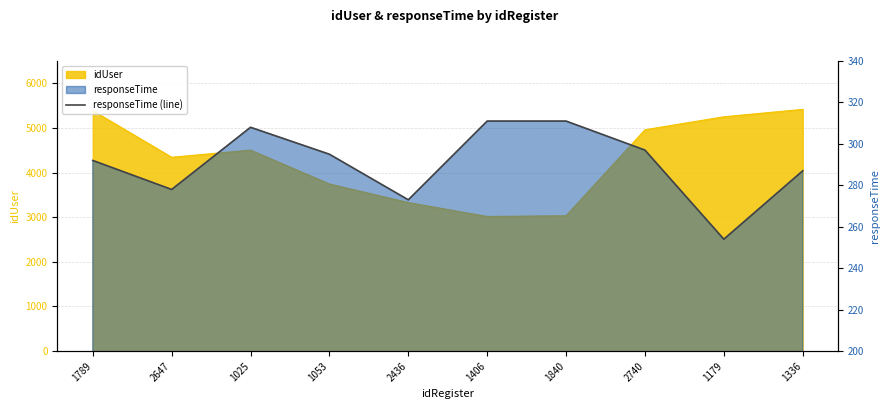

True or false: the data has more than 0 interior local peaks.

True